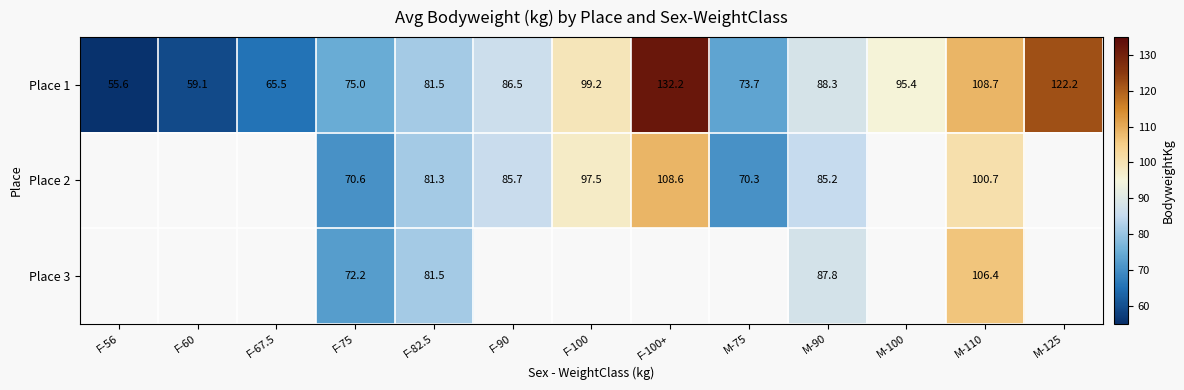

What value does the Place 1 series have at F-56?

55.6